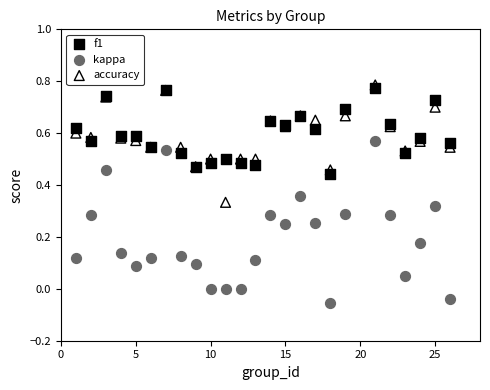

Which series has the largest Y range (max minus min)?

kappa